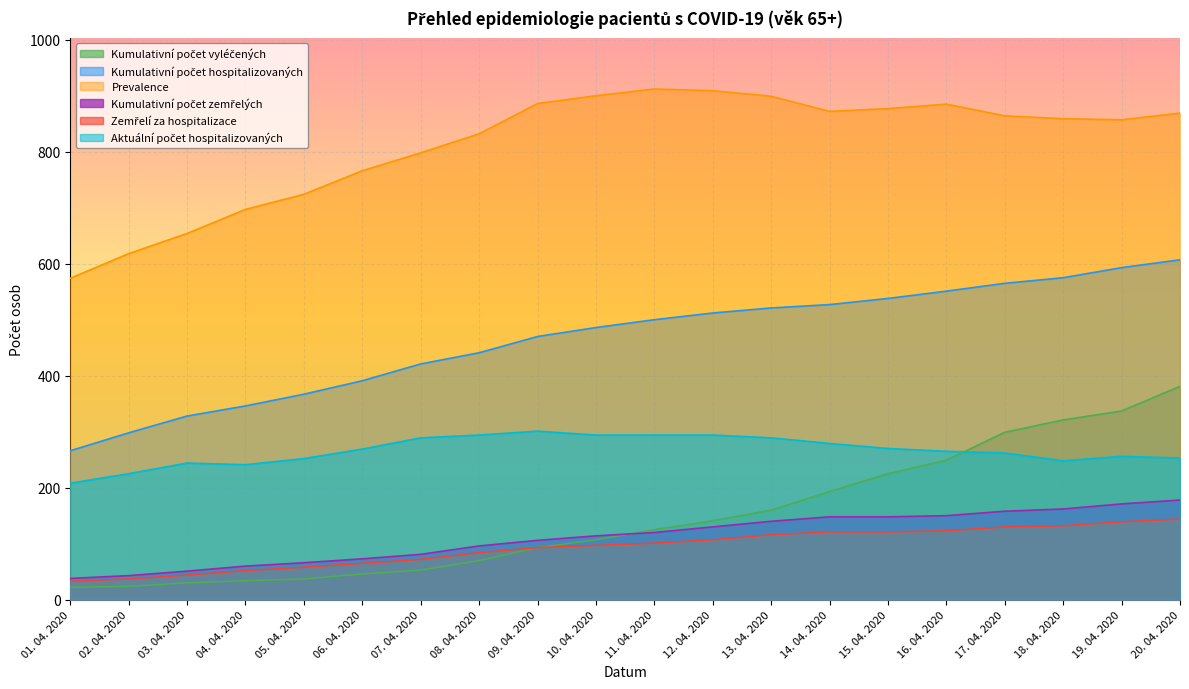

What is the total value across all series at 12. 04. 2020?

2093